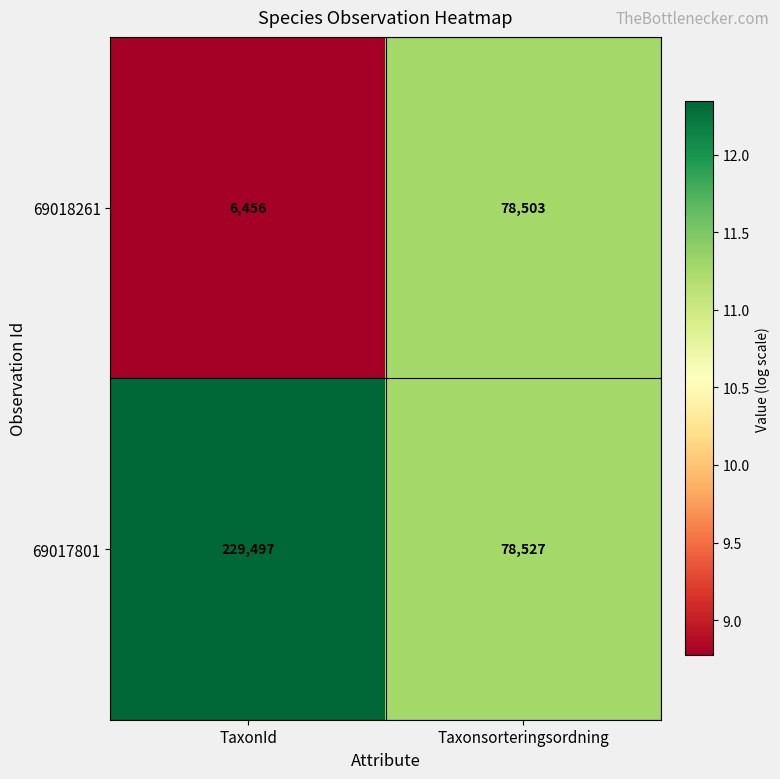

How many data points does each series have?

2